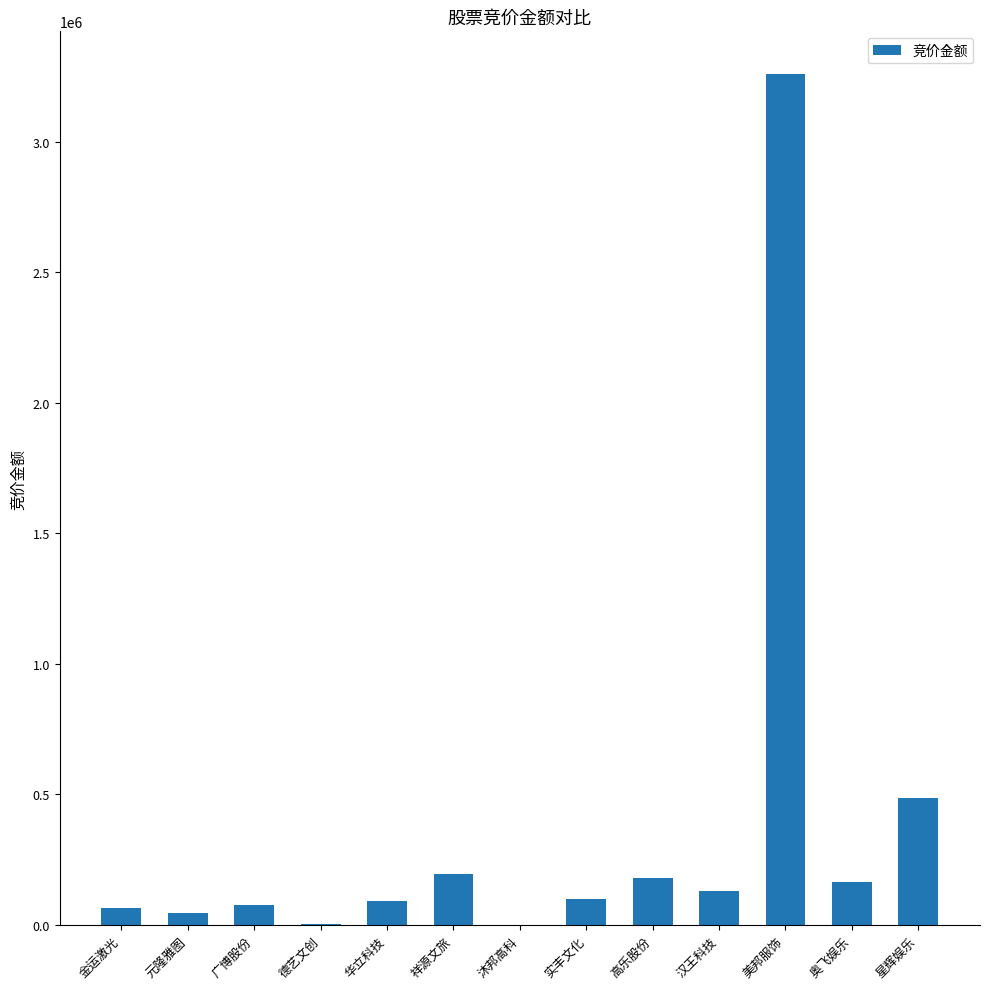

What is the sum of the values at 德艺文创 and 金运激光?

66462